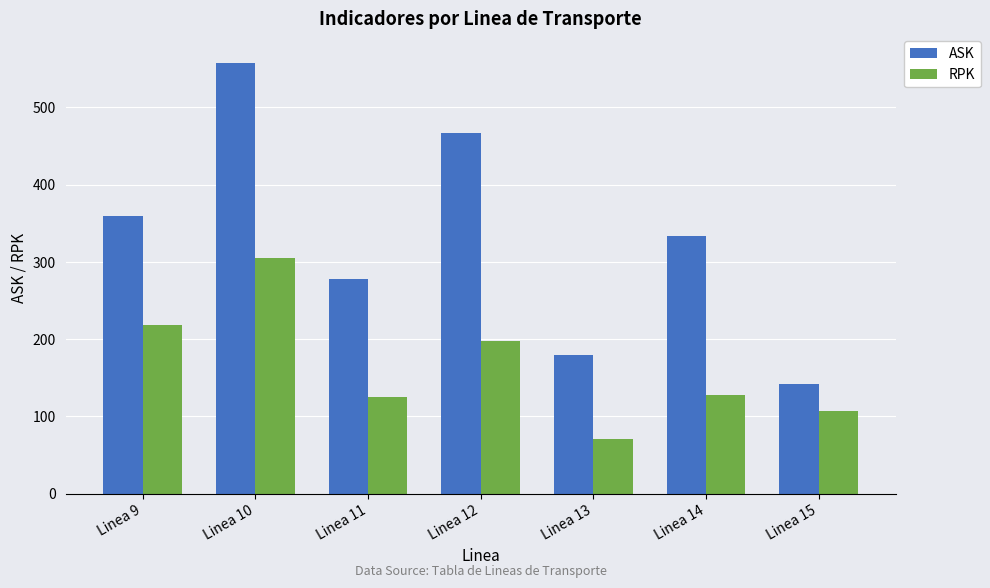

What is the spread (max minus min) of values at Linea 13?

109.1